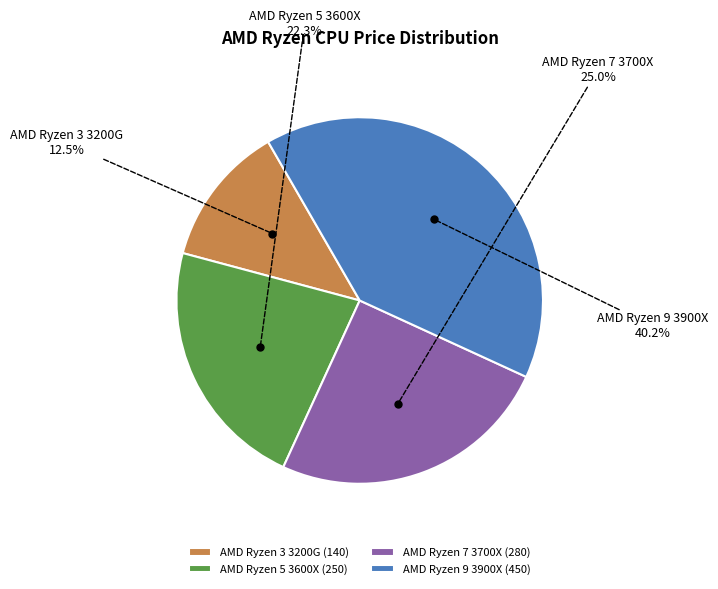

What portion of the pie excludes AMD Ryzen 3 3200G?

87.5%